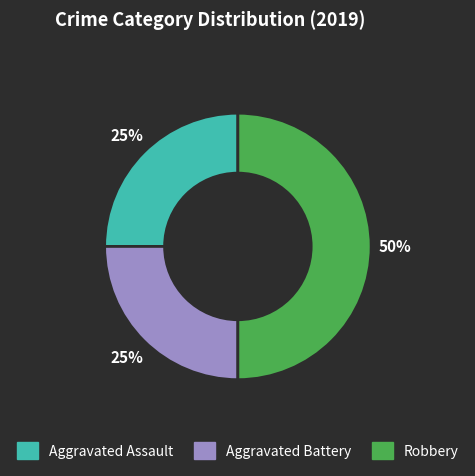

What is the ratio of the value at Aggravated Assault to the value at Robbery?

0.5